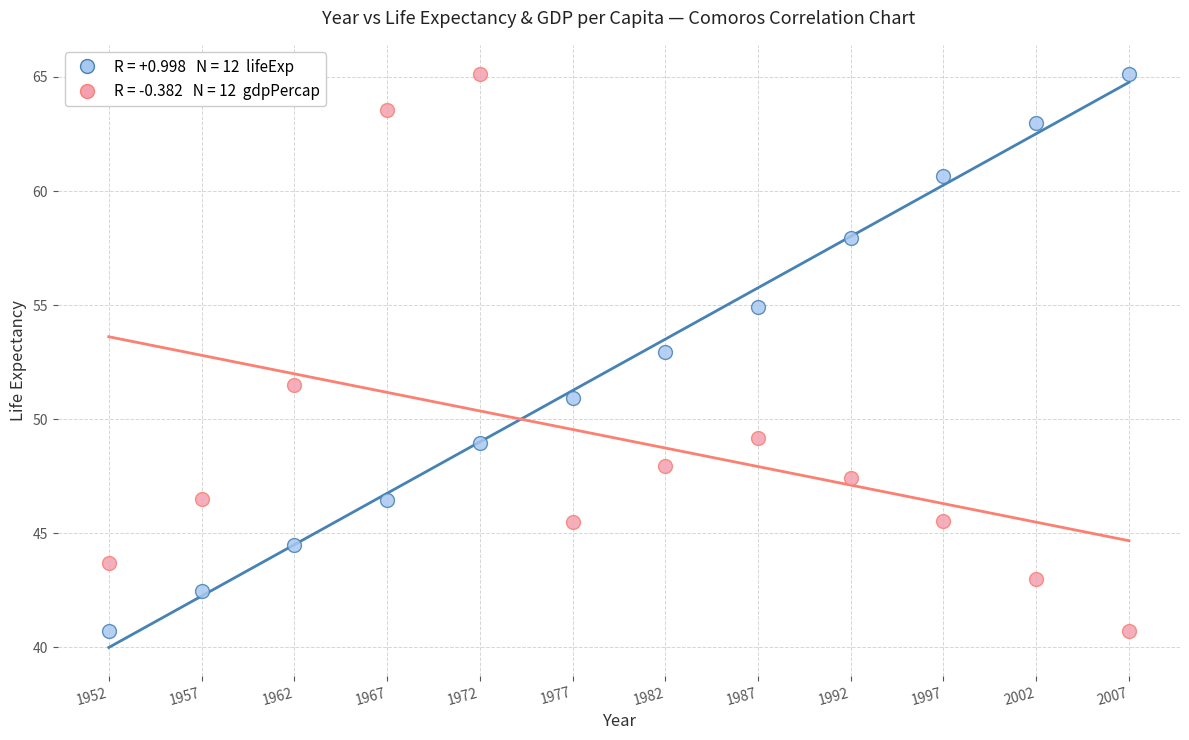

Across all data points, what is the range of X values (max minus min)?

55.0